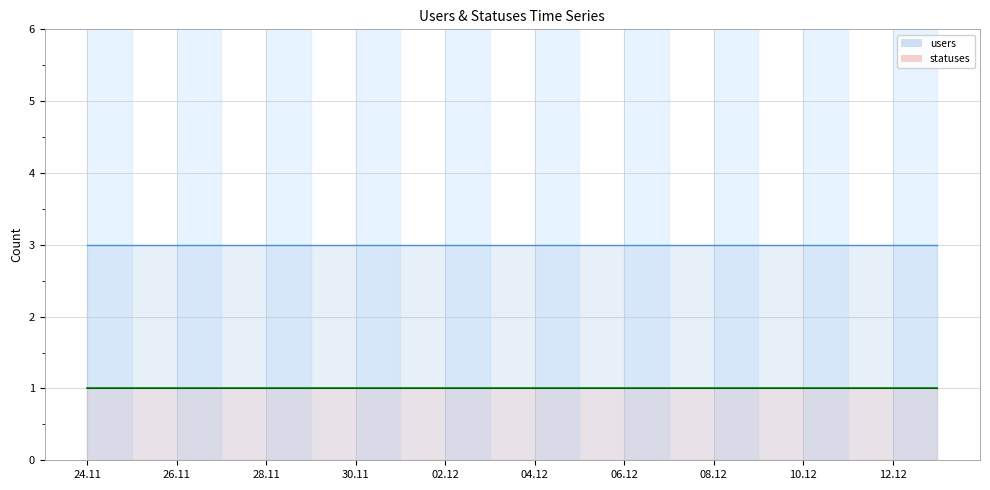

What is the label of the 11th point from the left?

2022-12-04